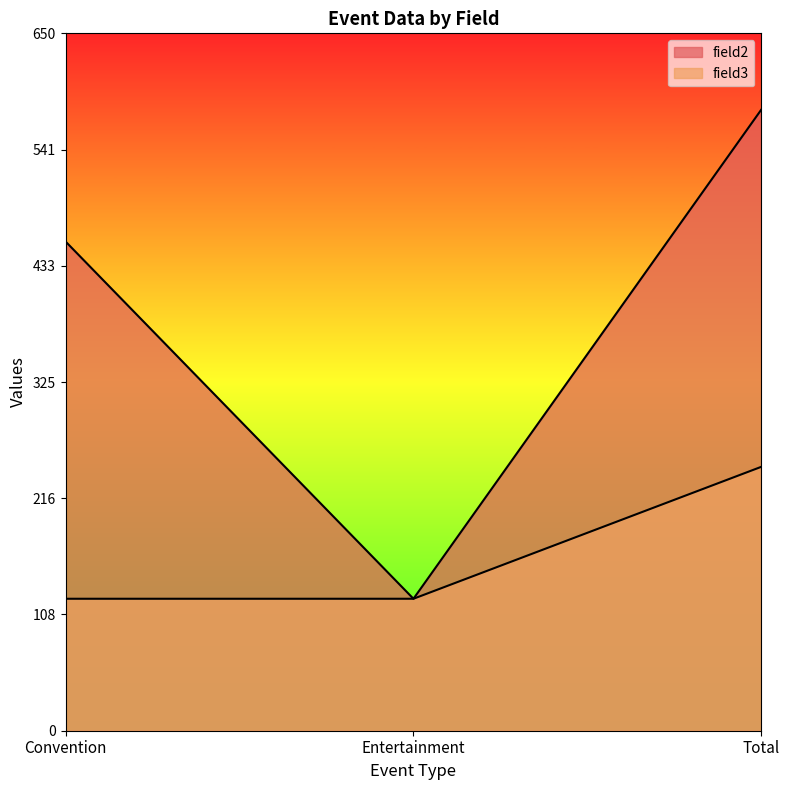

How many lines are shown in the chart?

2